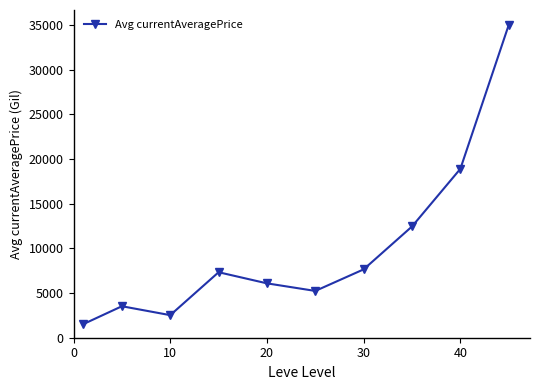

What is the maximum value shown in the chart?

35000.0